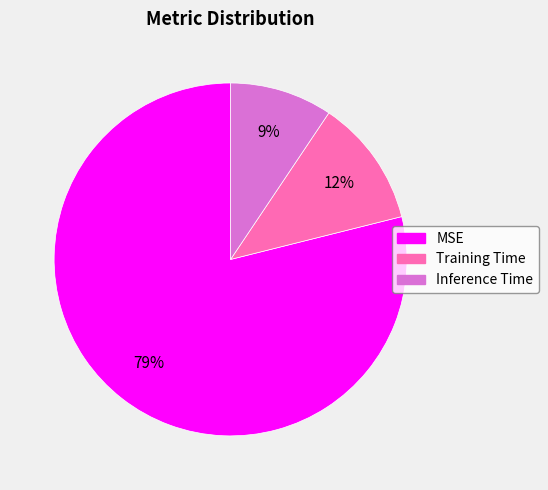

How many segments does this pie chart have?

3